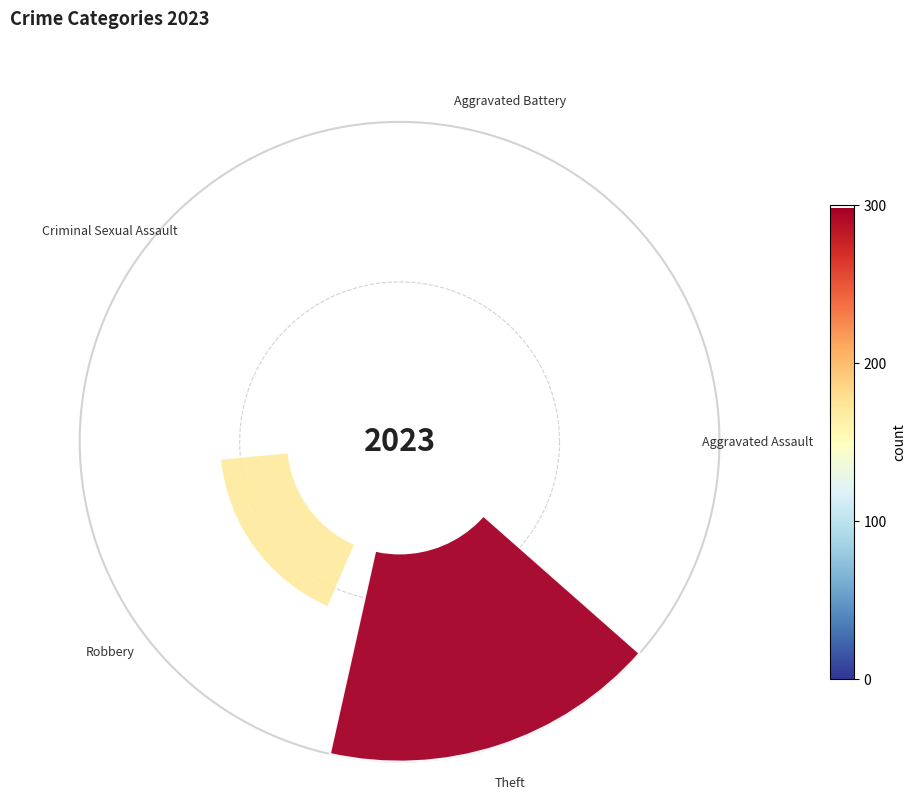

Does the chart contain any negative values?

No